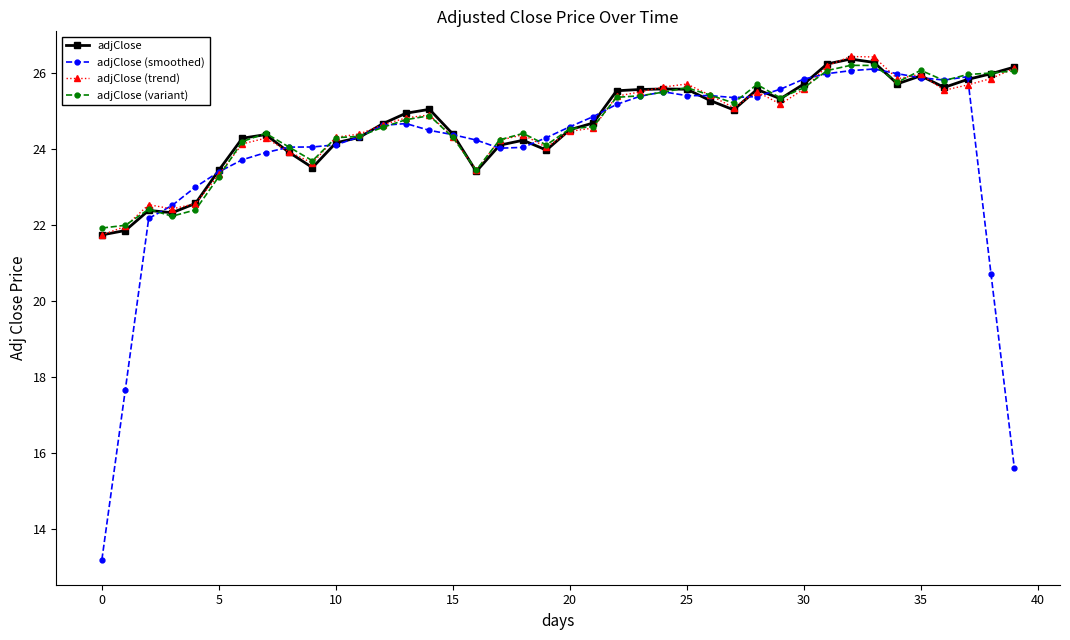

Count the number of categories in the chart.

40